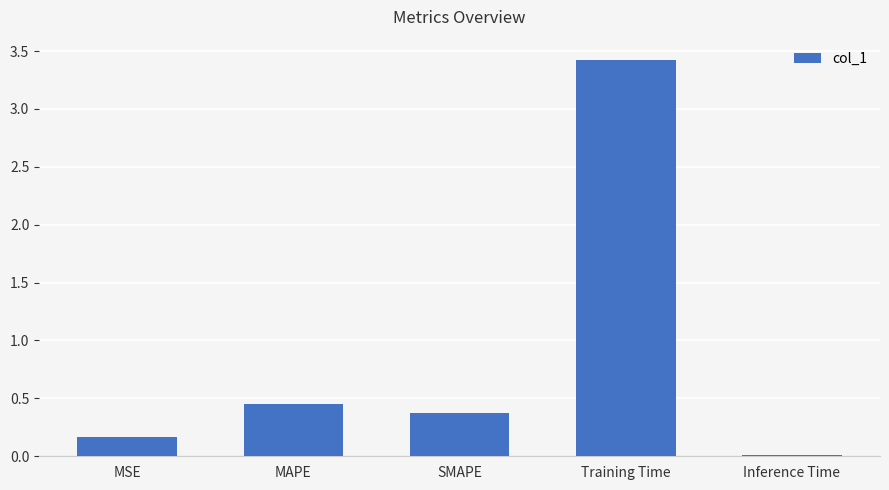

Which category has the highest value across all series?

Training Time